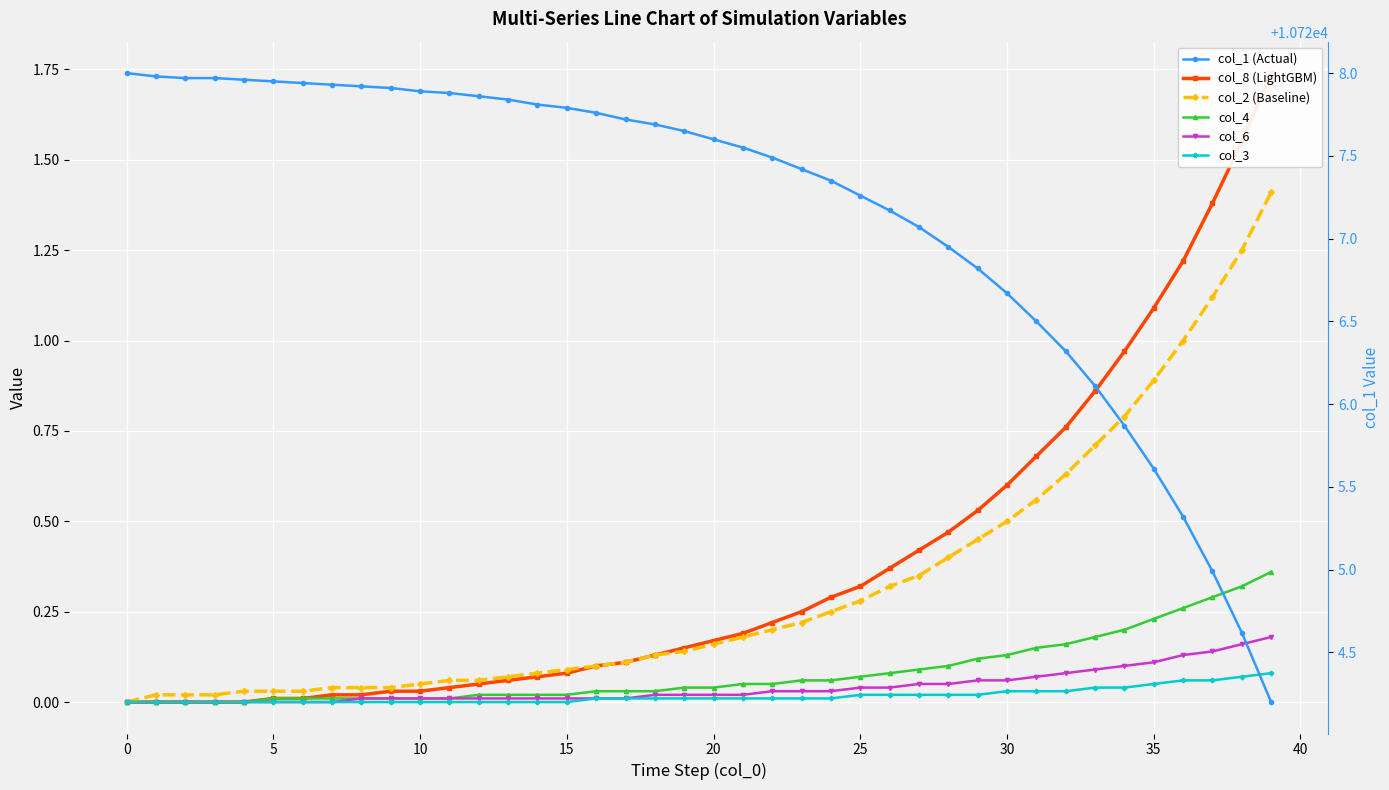

The value of col_1 (Actual) at 30 is 7266.3. True or false?

False